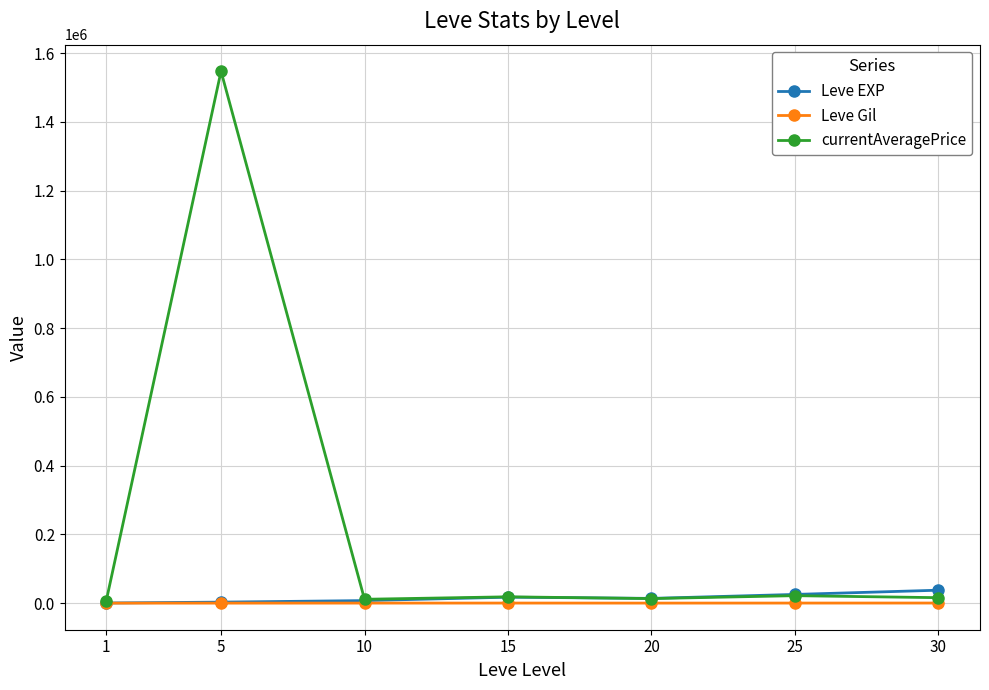

What are all the series names shown in the legend?

Leve EXP, Leve Gil, currentAveragePrice